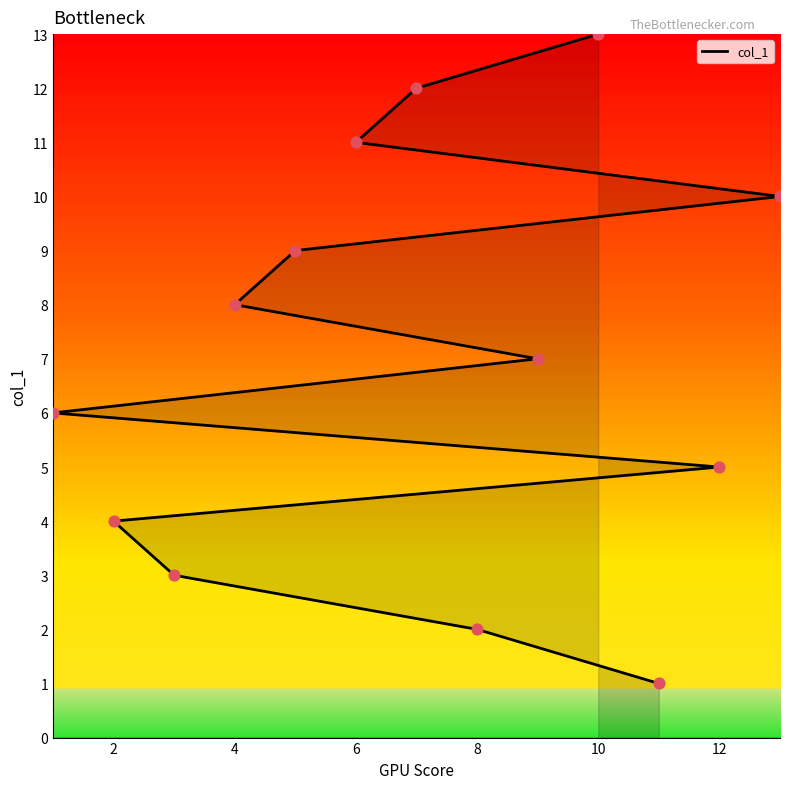

Between 10 and 4, which is larger?

10